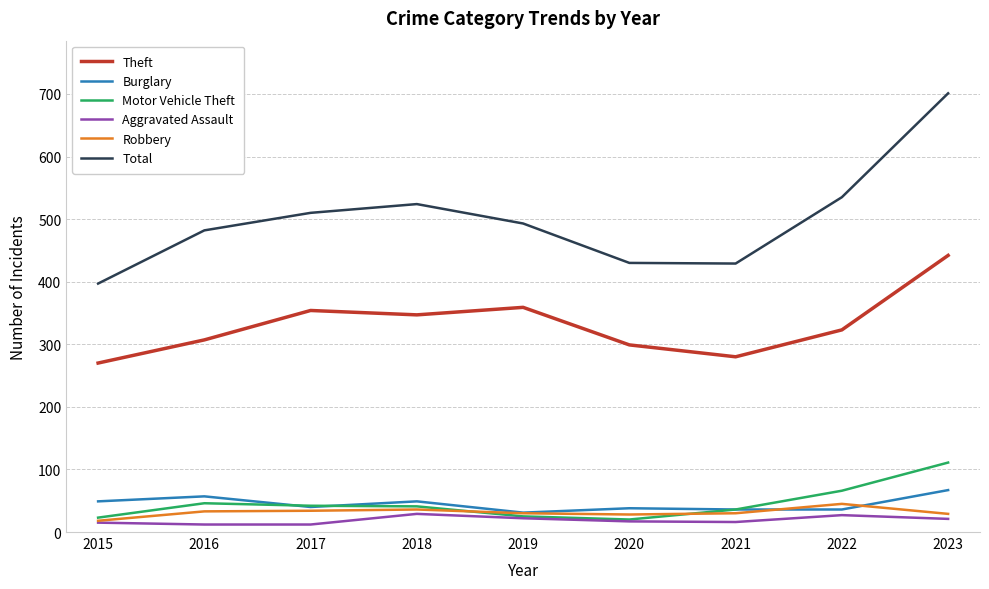

At which label is Motor Vehicle Theft closest to 65?

2022